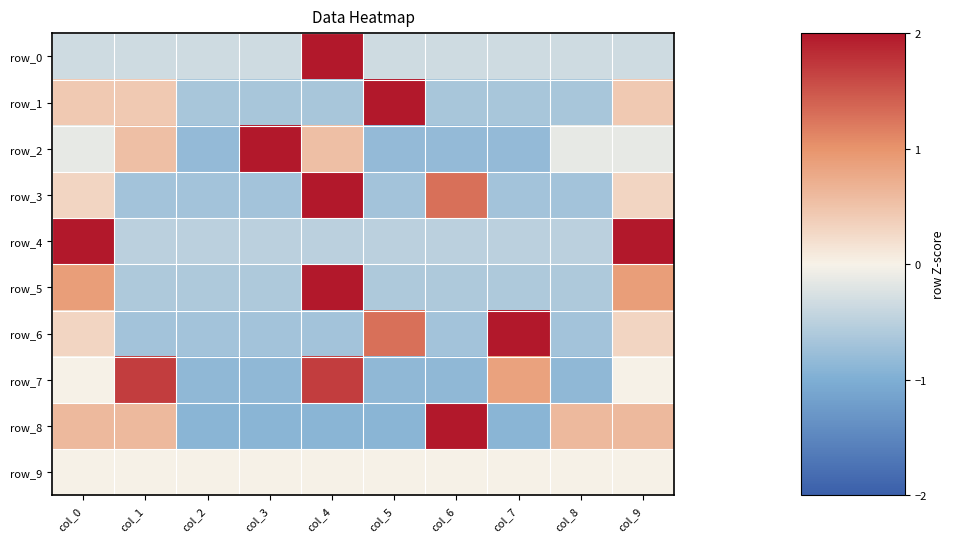

The value of row_4 at col_0 is 3.5. True or false?

False